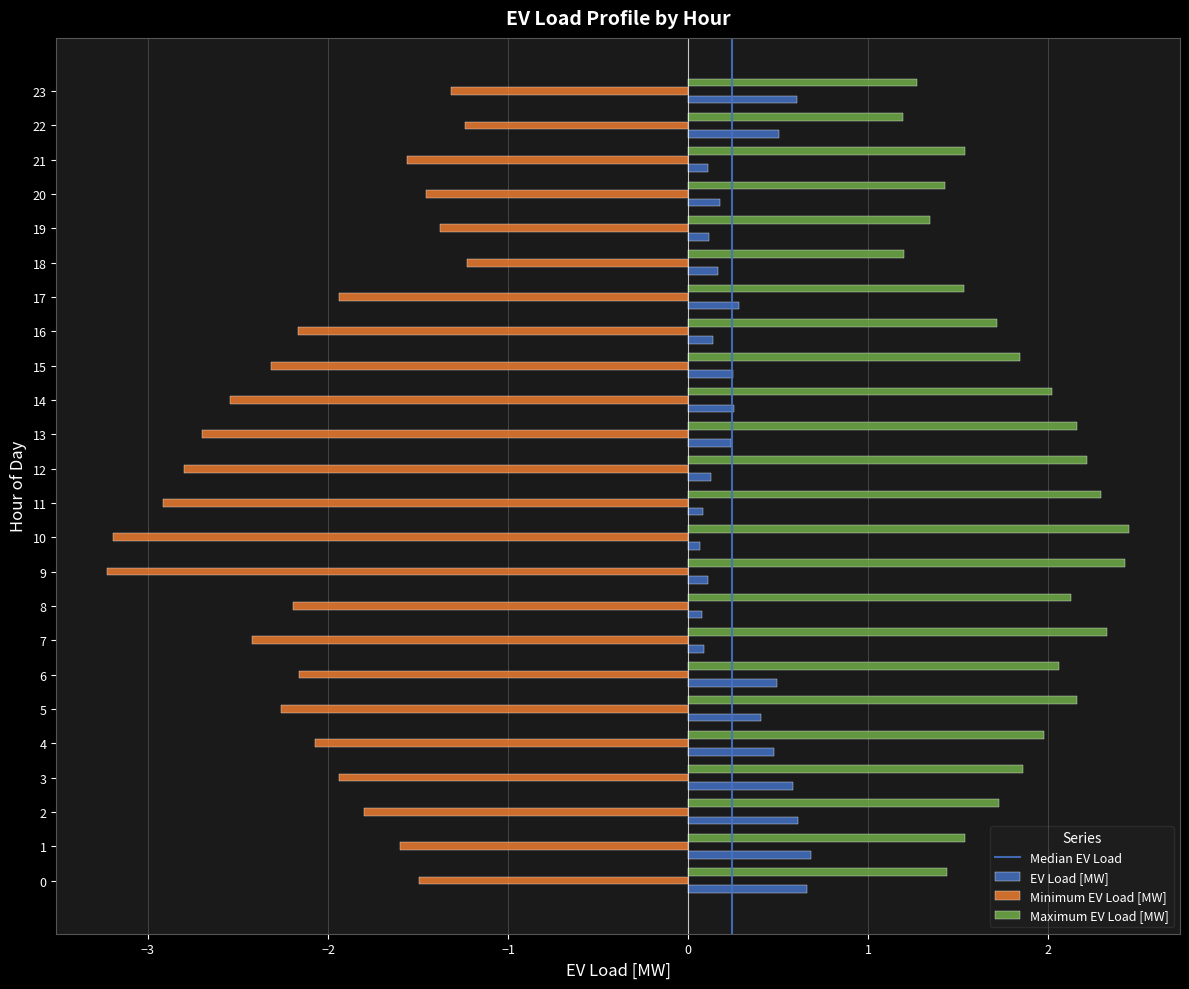

The Minimum EV Load [MW] series shows -2.3 at 15. True or false?

True